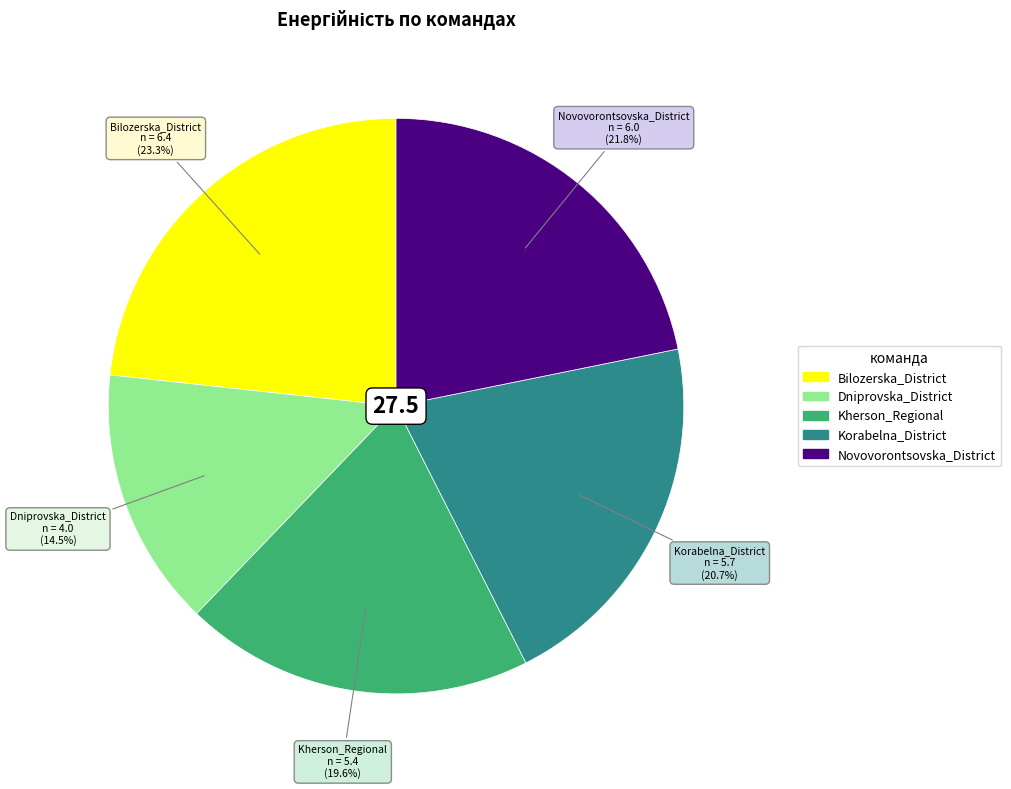

Does Korabelna_District account for over 50% of the chart?

No